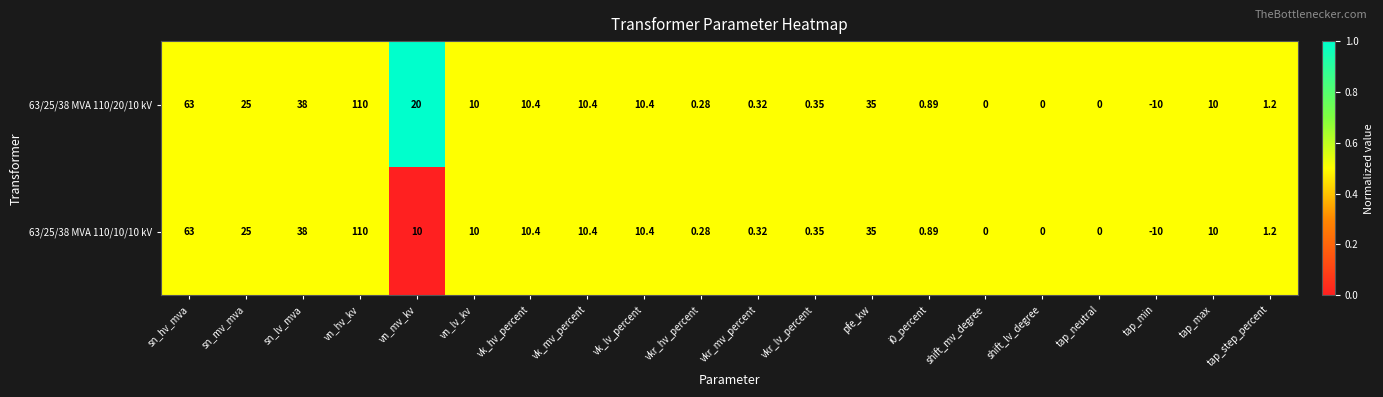

Where does the 63/25/38 MVA 110/10/10 kV series first go above 10?

sn_hv_mva